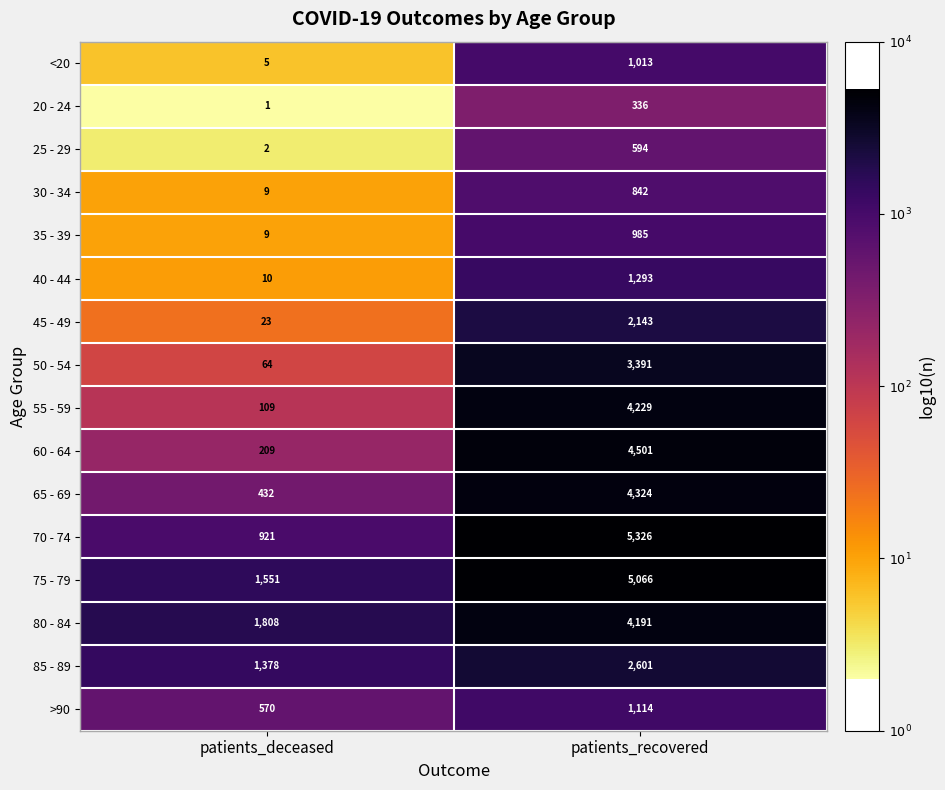

Rank the categories by 70 - 74 value from highest to lowest.

patients_recovered, patients_deceased